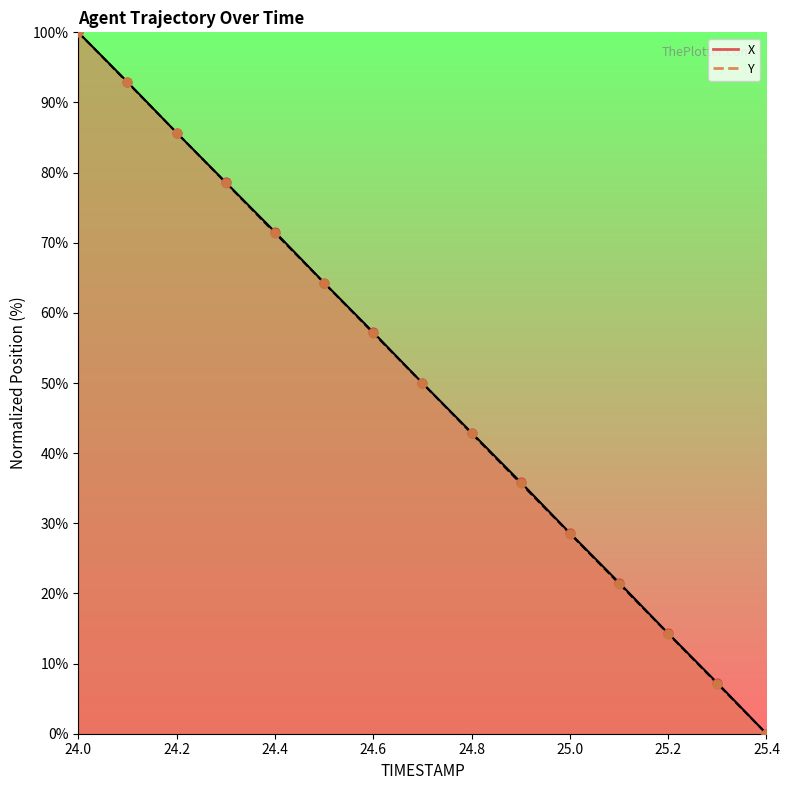

What are all the series names shown in the legend?

X, Y